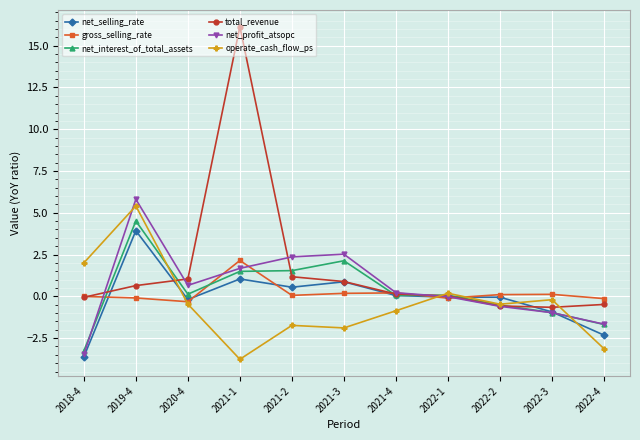

True or false: operate_cash_flow_ps and net_selling_rate intersect in this chart.

True